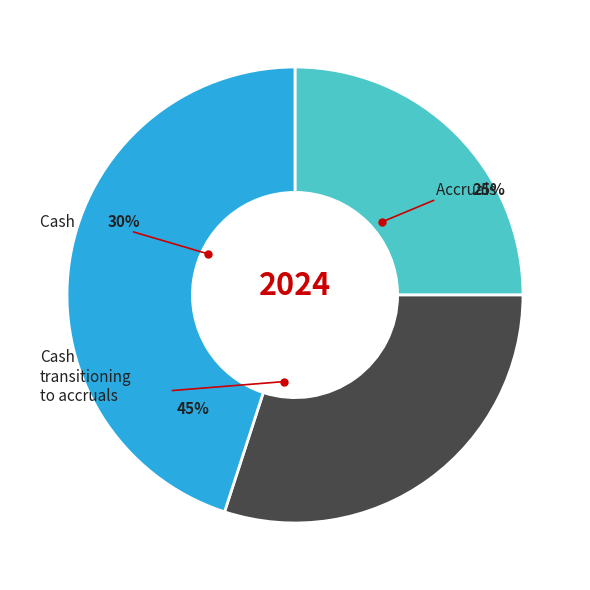

Count the number of slices in the pie.

3